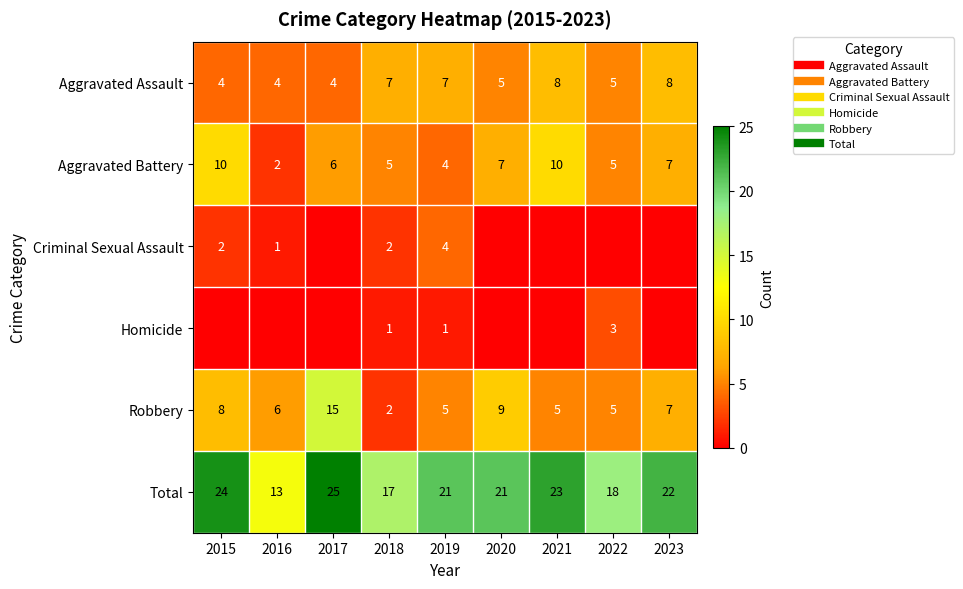

True or false: Aggravated Battery has a value of 7 at 2018.

False